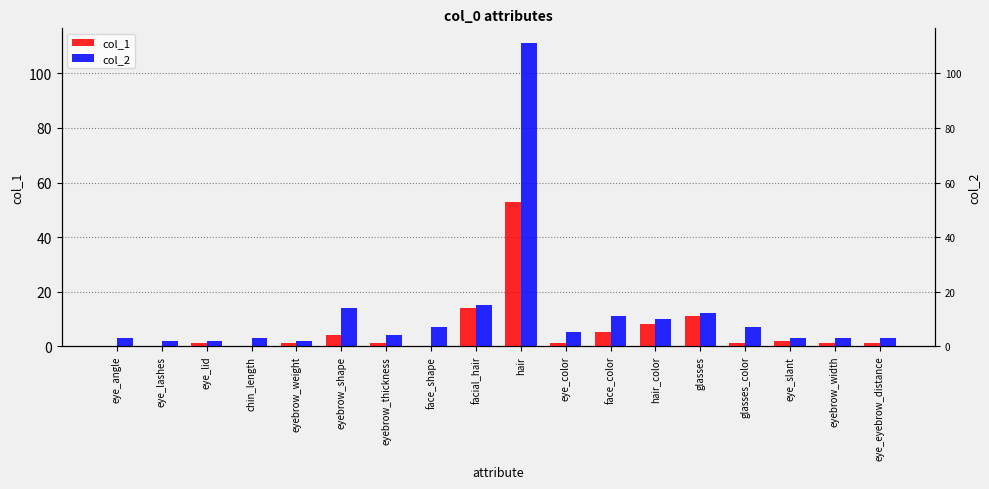

What is the average value of the col_1 series?

6